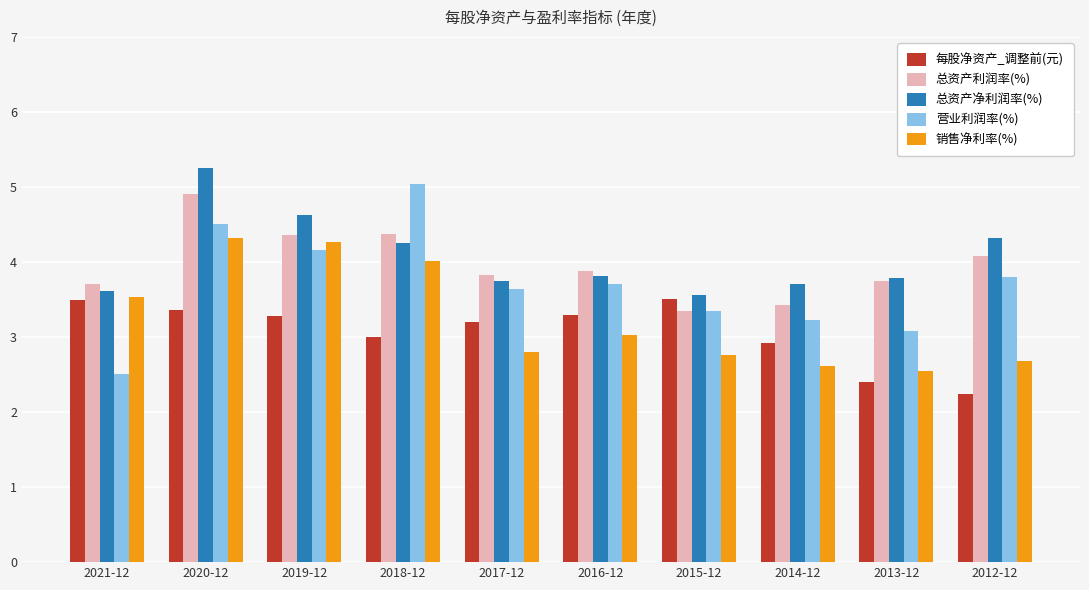

Count the number of data series in this chart.

5